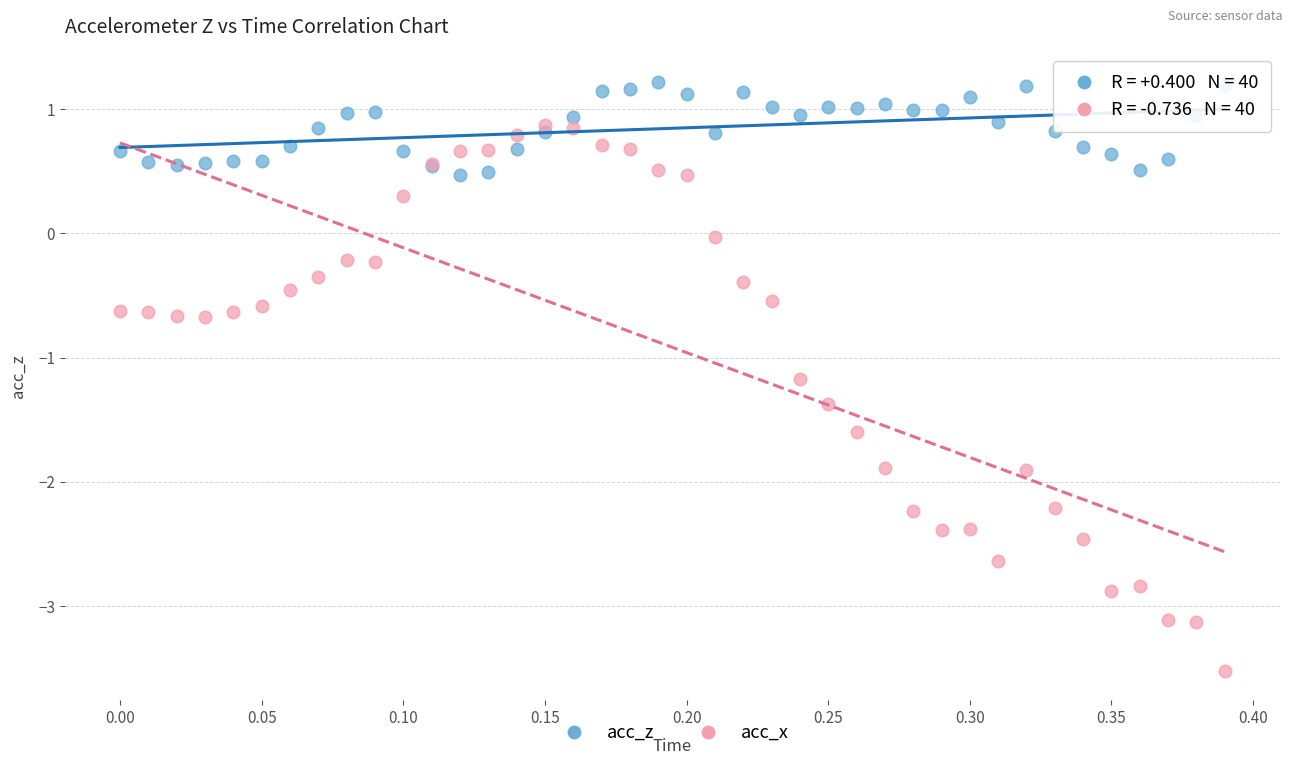

Across all series, what Y value is closest to -1?

-1.2